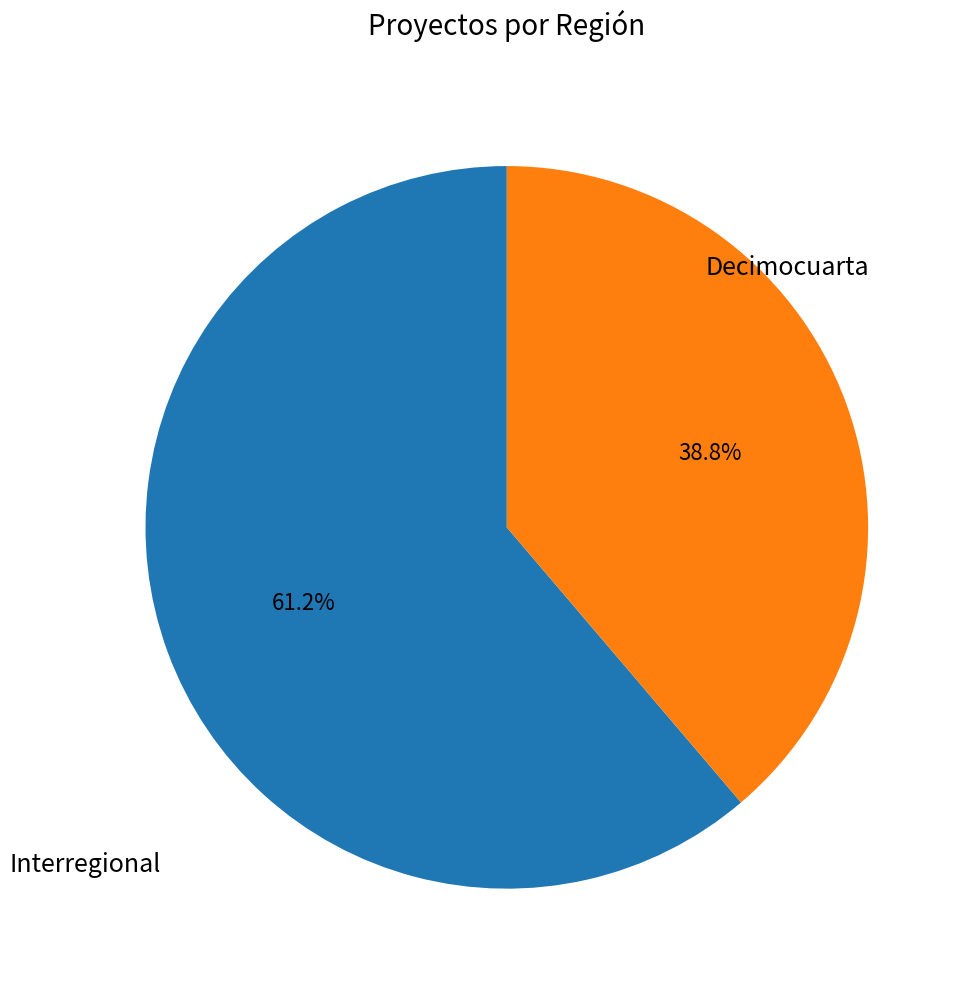

Count the number of slices in the pie.

2